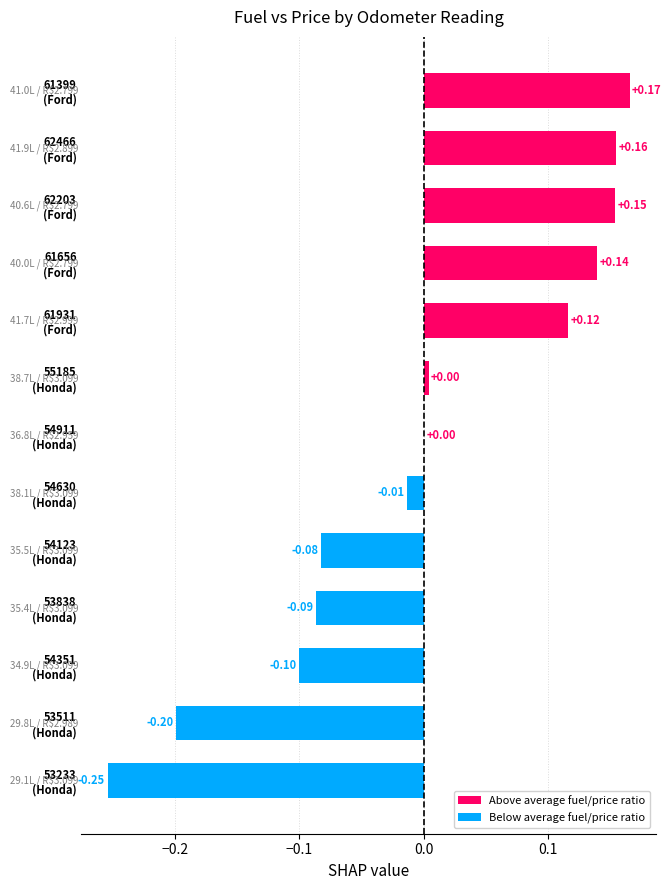

What is the minimum value shown in the chart?

-0.3